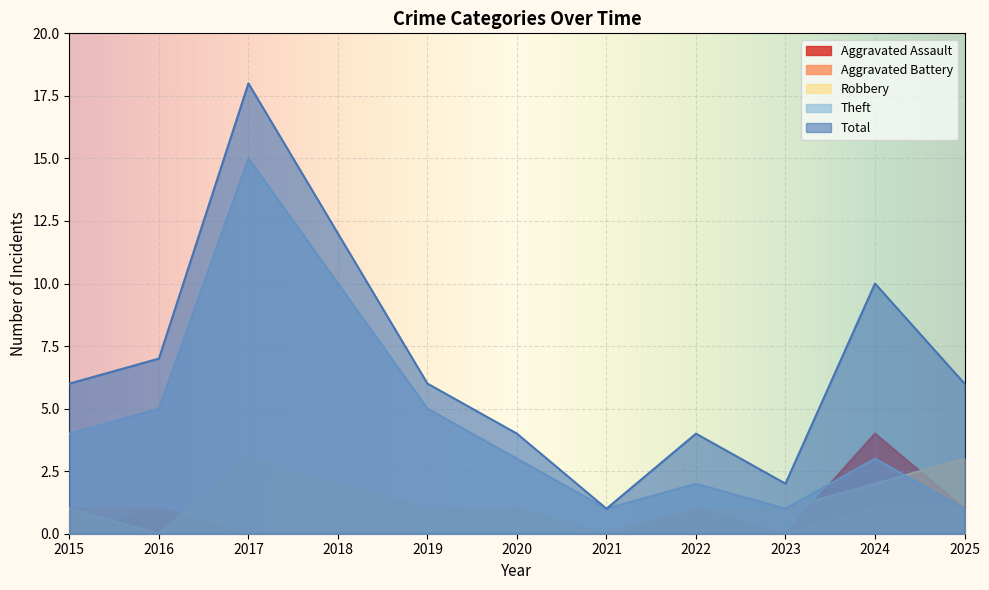

Does the chart display data point markers on the line(s)?

No